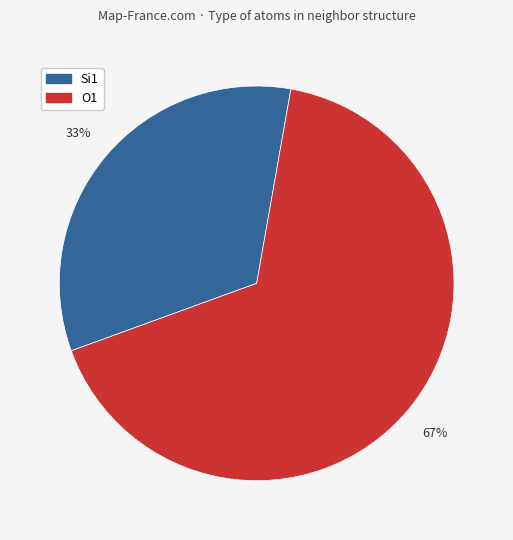

The O1 slice represents 67% of the pie. True or false?

True